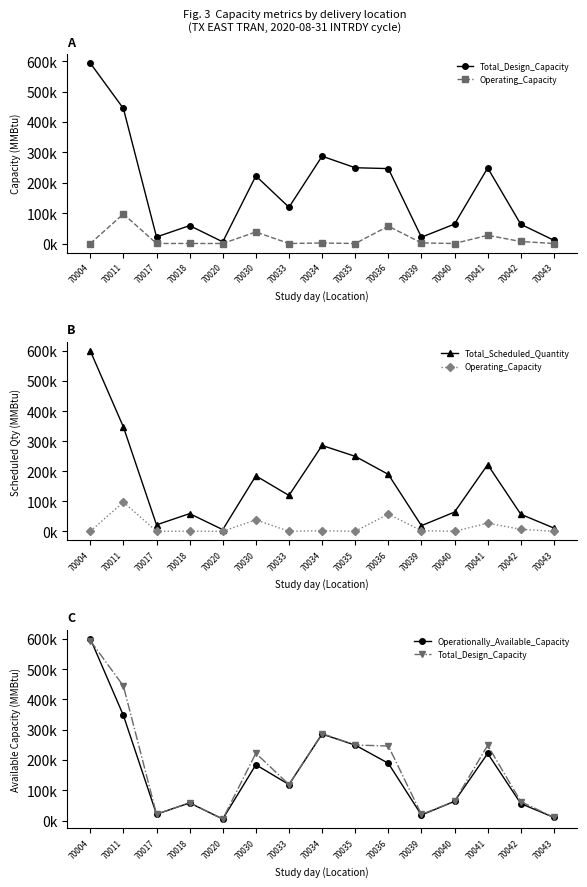

Reading left to right, transcribe all the data shown in this chart.

Total_Design_Capacity: 593830	444405	21573	58910	5488	222548	119263	287378	249434	246546	20738	63989	248781	63226	10692
Operating_Capacity: 0	97113	160	140	0	37960	0	1728	0	57141	2000	0	26966	6615	0
Total_Scheduled_Quantity: 600490	347292	21413	58770	5488	184588	119263	285650	249434	189405	18738	63989	221815	56611	10692
Operationally_Available_Capacity: 600490	347292	21413	58770	5488	184588	119263	285650	249434	189405	18738	63989	221815	56611	10692